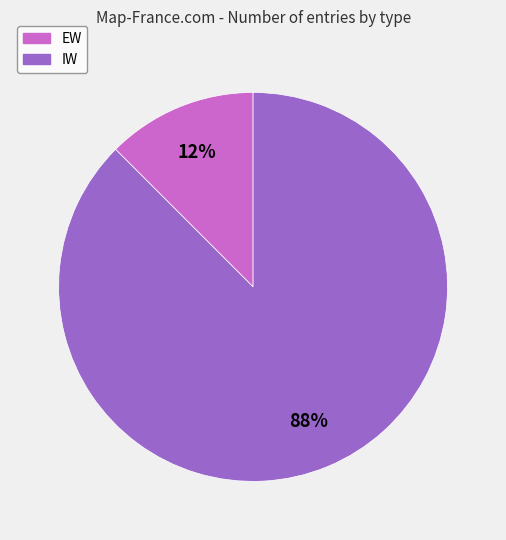

Between EW and IW, which is larger?

IW